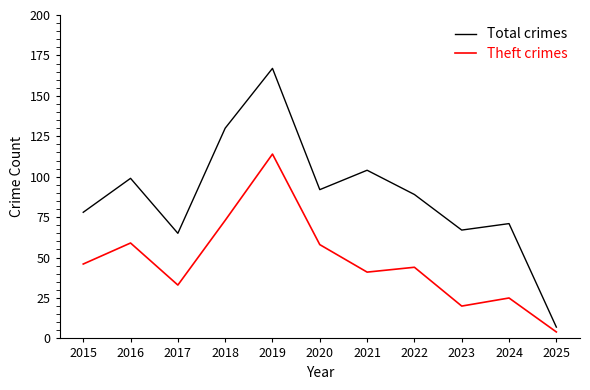

Which series changed the most between 2019 and 2024?

Total crimes